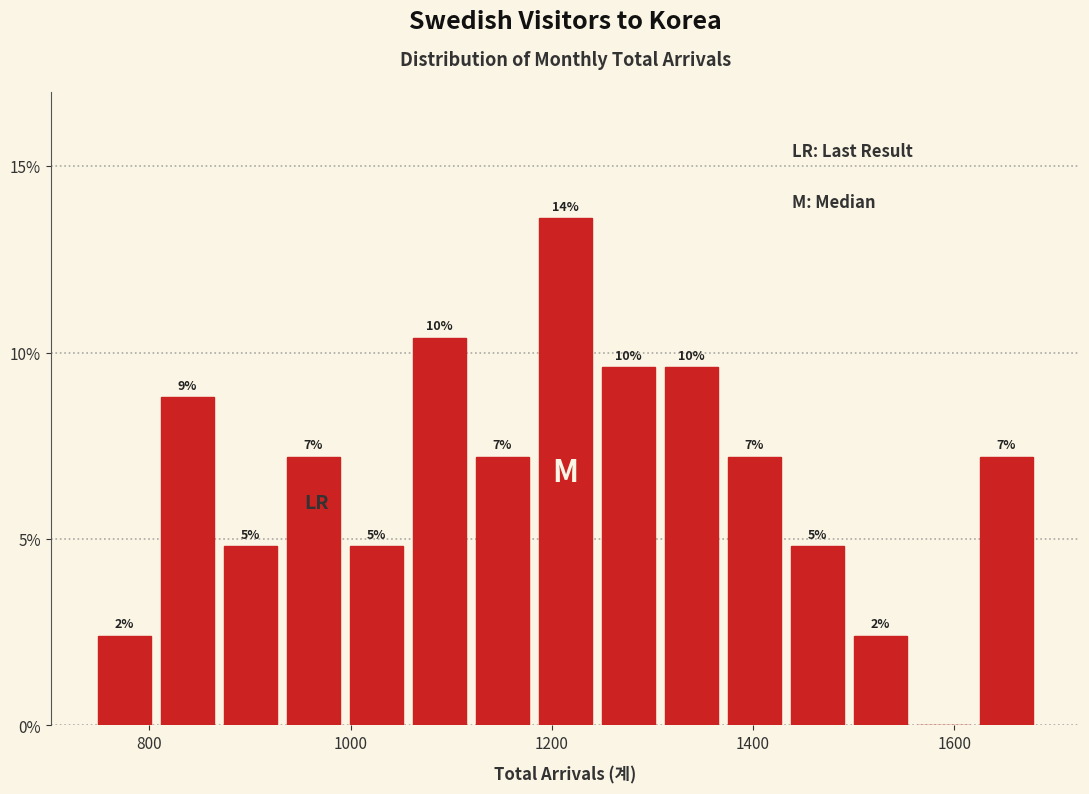

Around what value on the x-axis is the tallest bar? Give the approximate position of its centre, as read against the axis.

1220